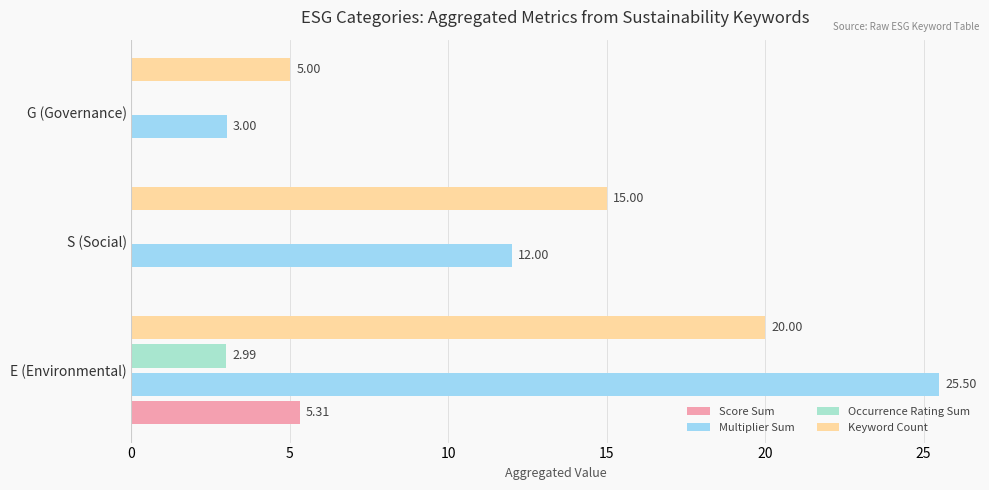

Which series has the largest total across all categories?

Multiplier Sum